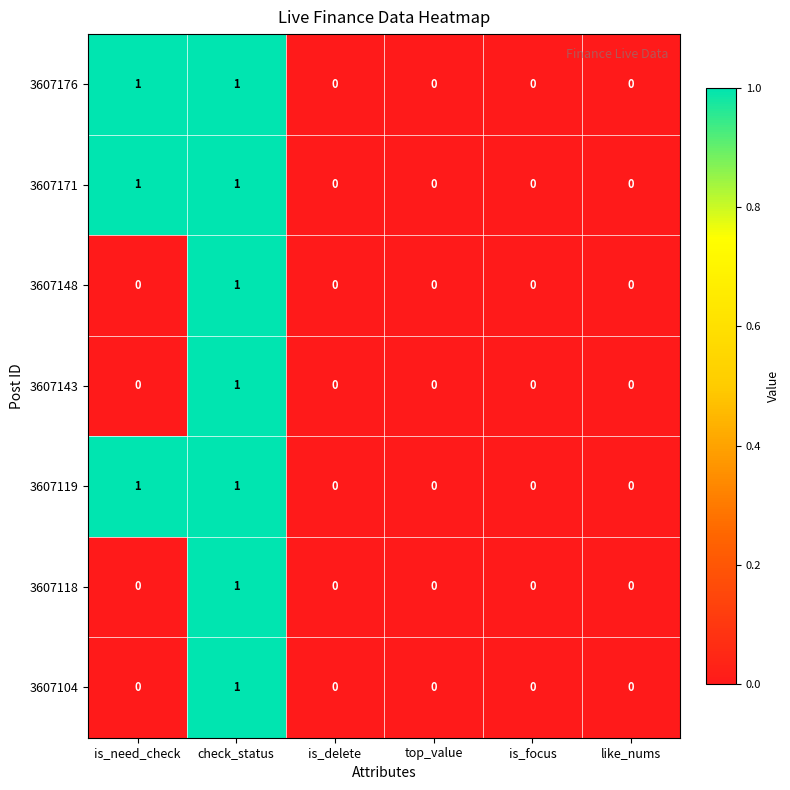

At which category is the sum across all series the highest?

check_status